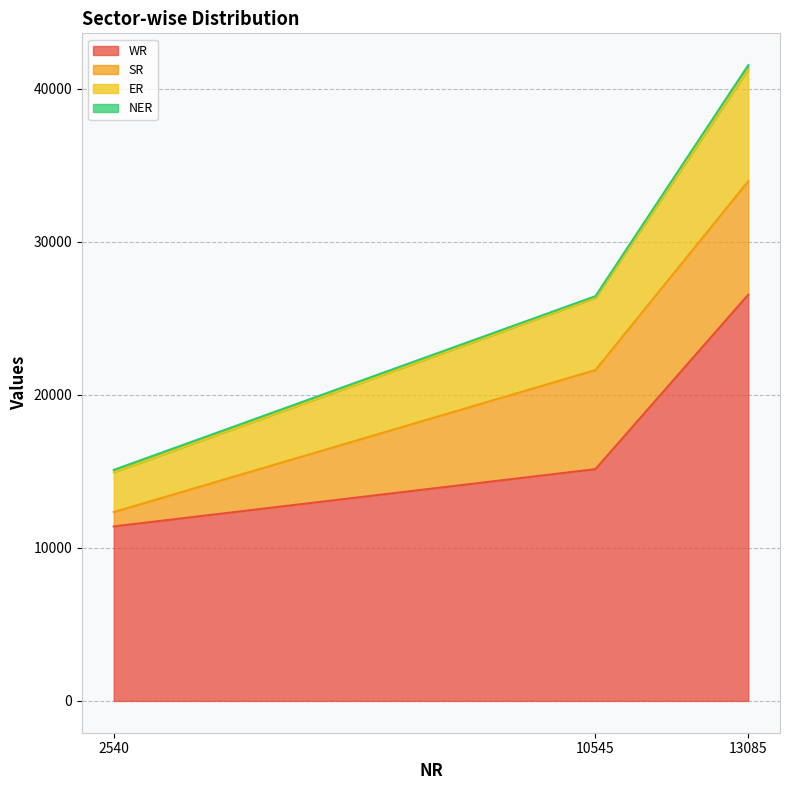

At which category is the sum across all series the highest?

13085